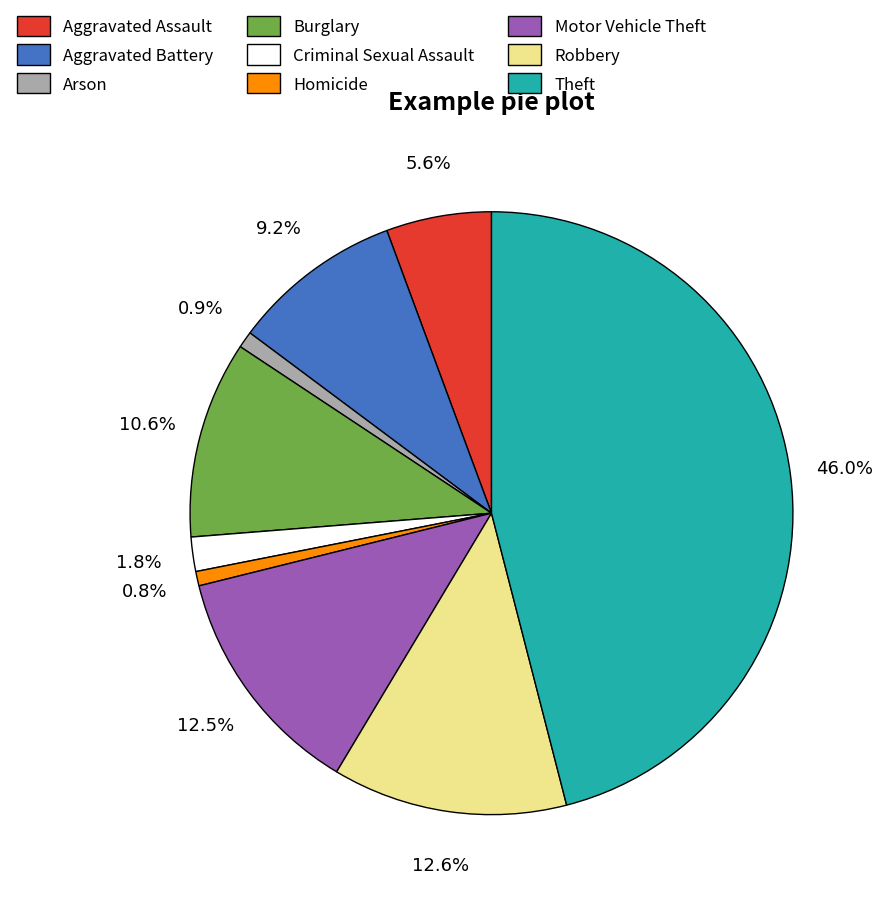

To the nearest percent, what is the average slice percentage?

11%